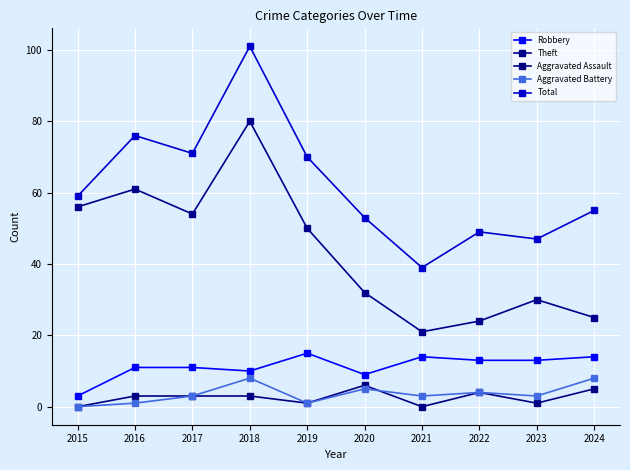

What is the value of the Aggravated Battery point at the 3rd from the left?

3